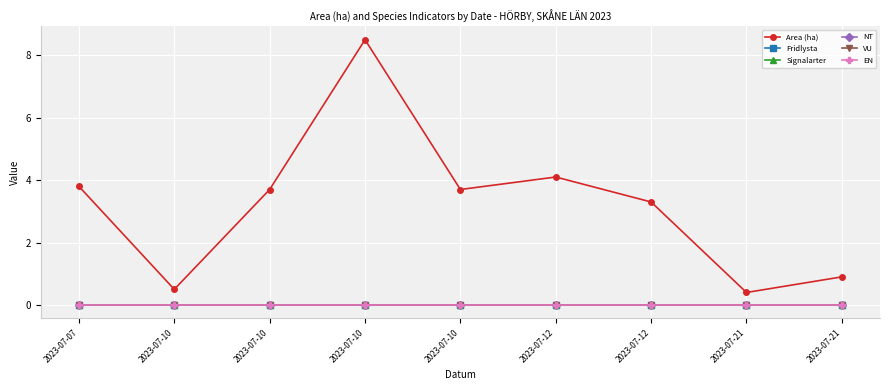

At which category does the chart reach its peak across all series?

2023-07-10